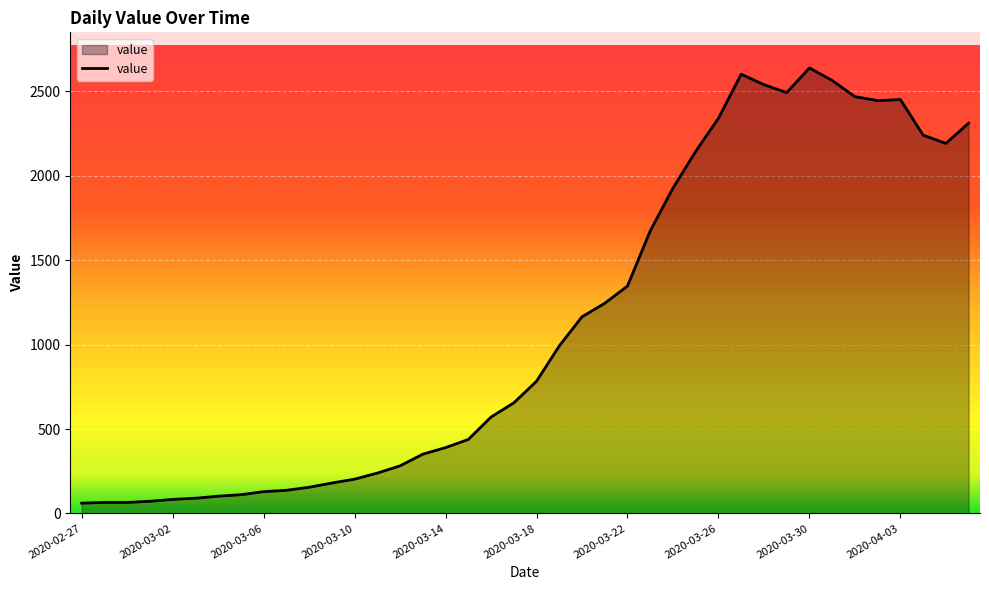

True or false: there are more than 0 points higher than both neighbors.

True